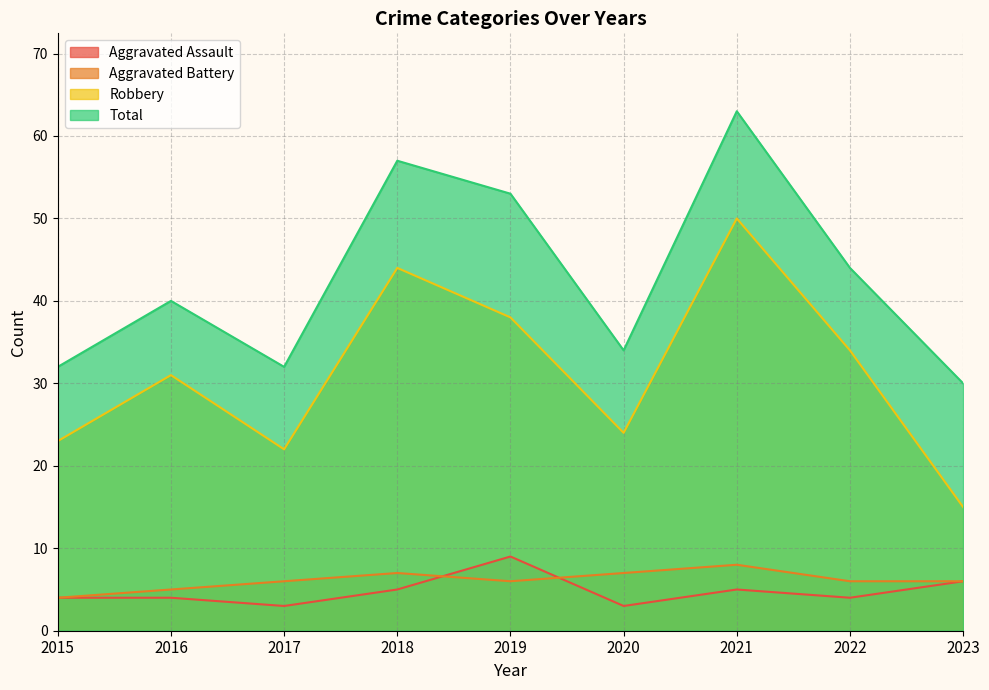

In Aggravated Assault, how many points are lower than both neighbors (excluding endpoints)?

3